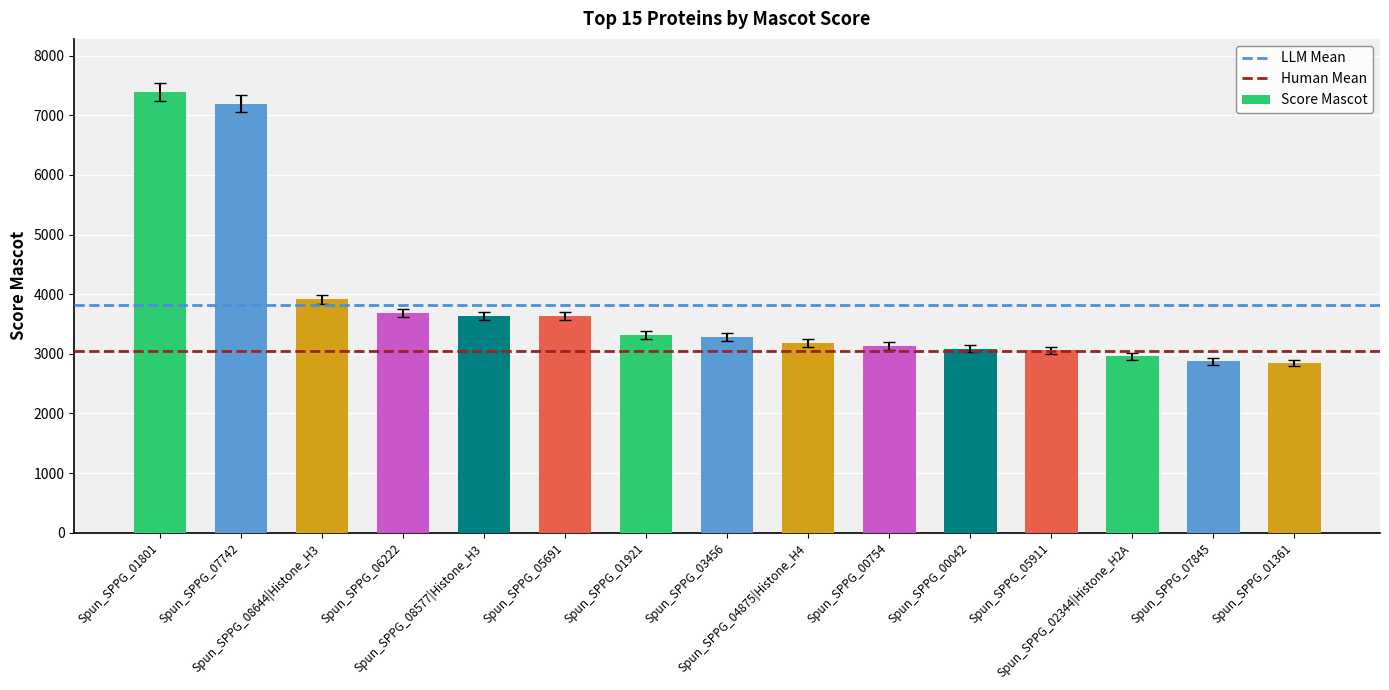

What is the minimum value shown in the chart?

2846.2